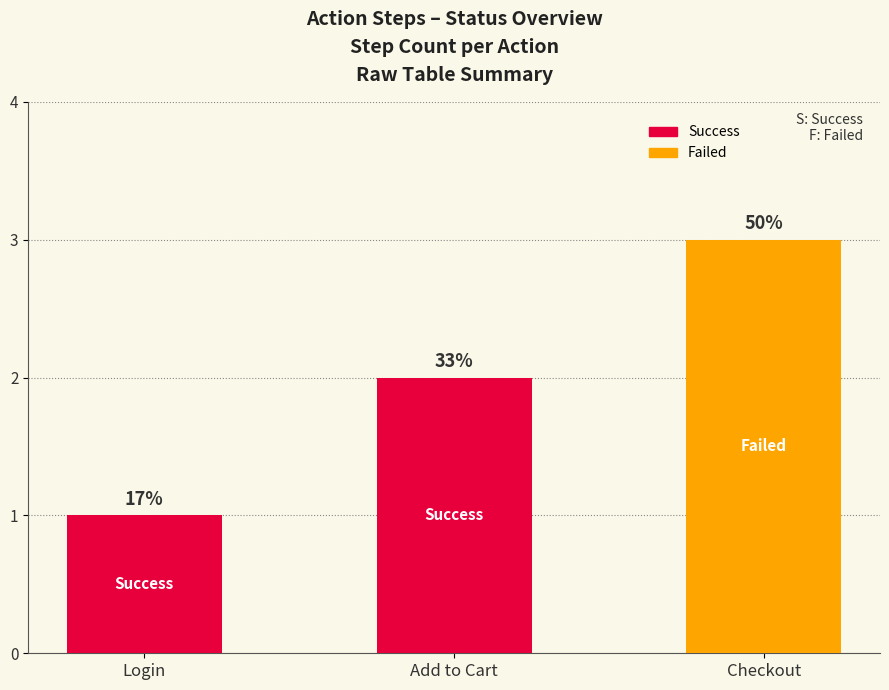

Reading left to right, extract all data points from this chart.

1	2	3